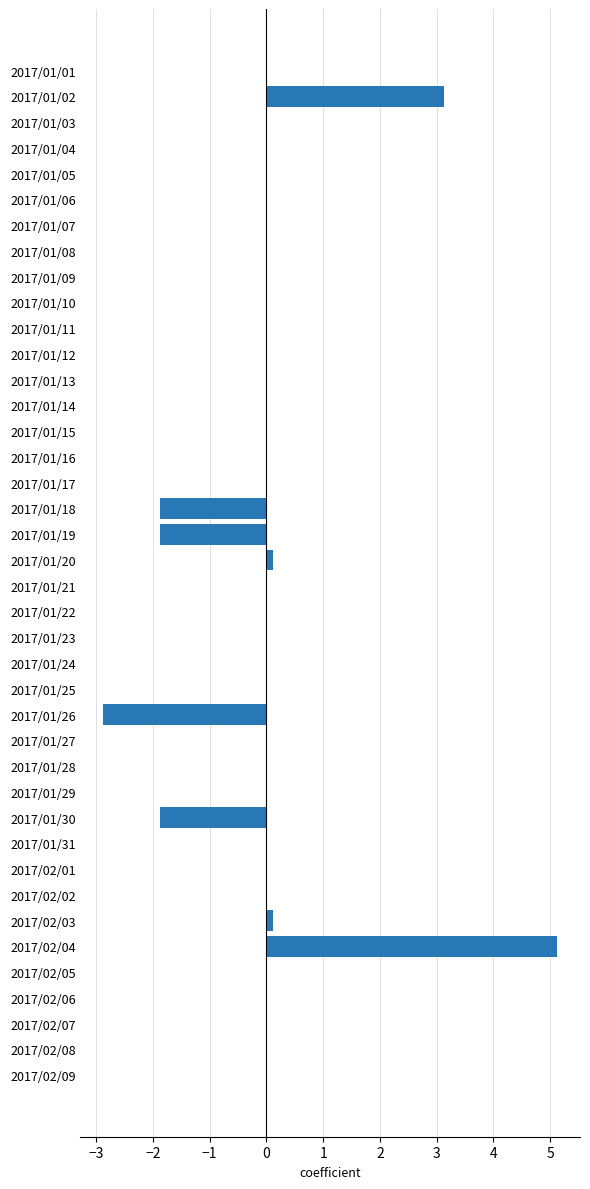

How many series are shown in this chart?

1